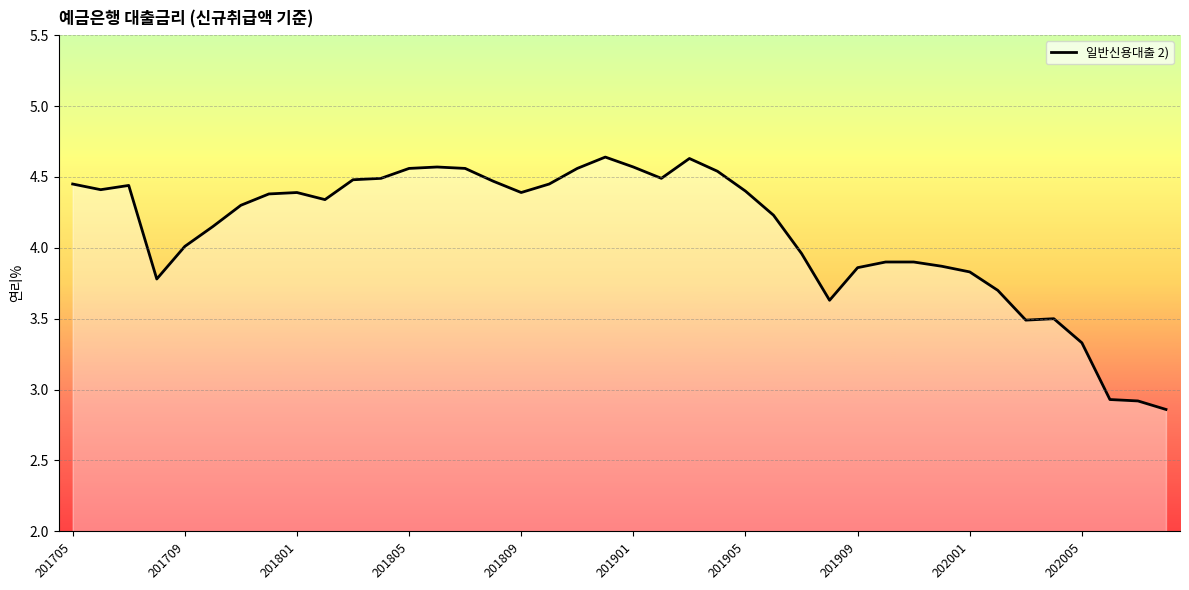

The value at 201904 is 4.5. True or false?

True